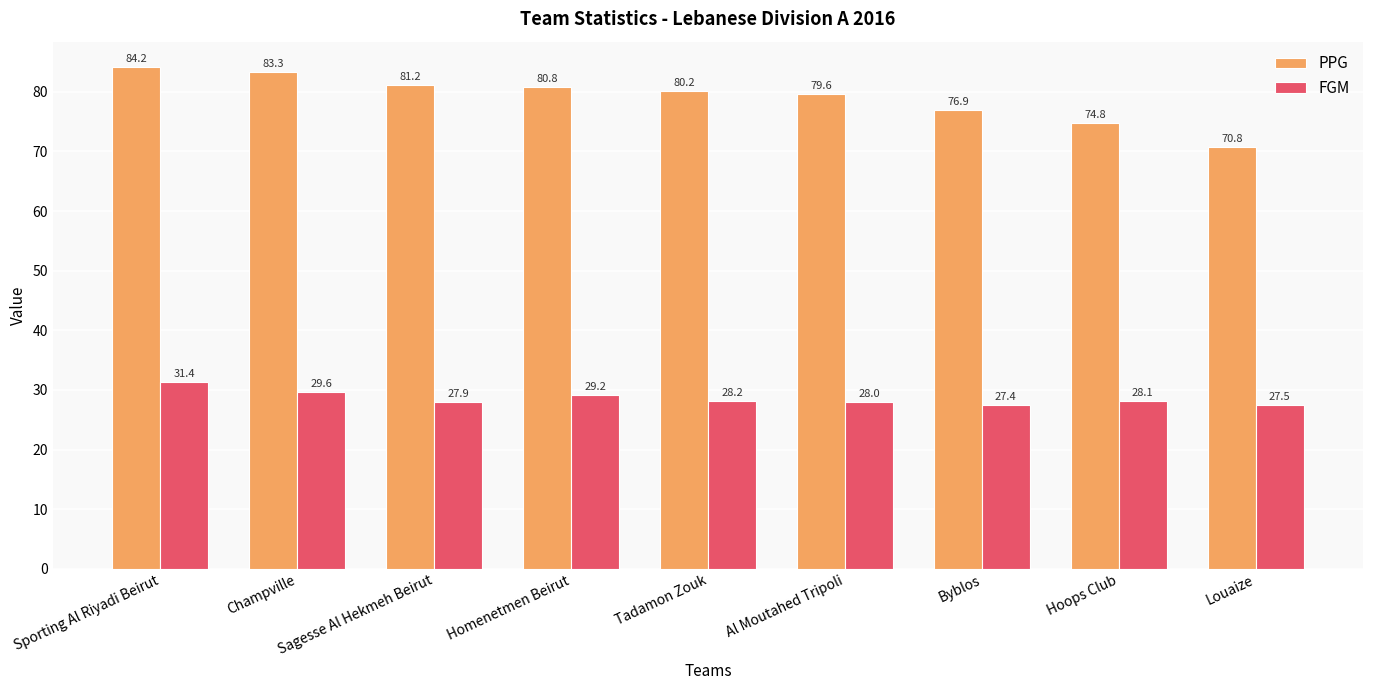

Which category has the highest value in the PPG series?

Sporting Al Riyadi Beirut